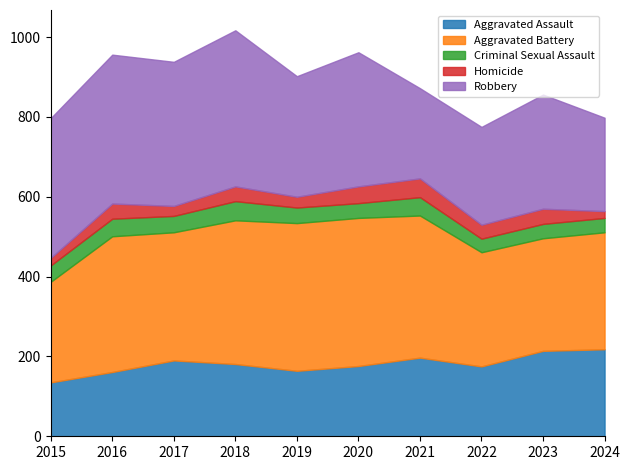

What is the value of the Aggravated Battery point at the 7th from the left?

356